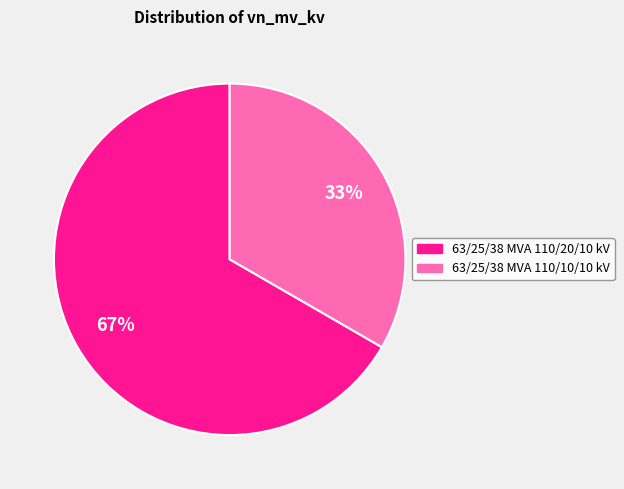

Is it true that 63/25/38 MVA 110/20/10 kV is 75% of the pie?

False